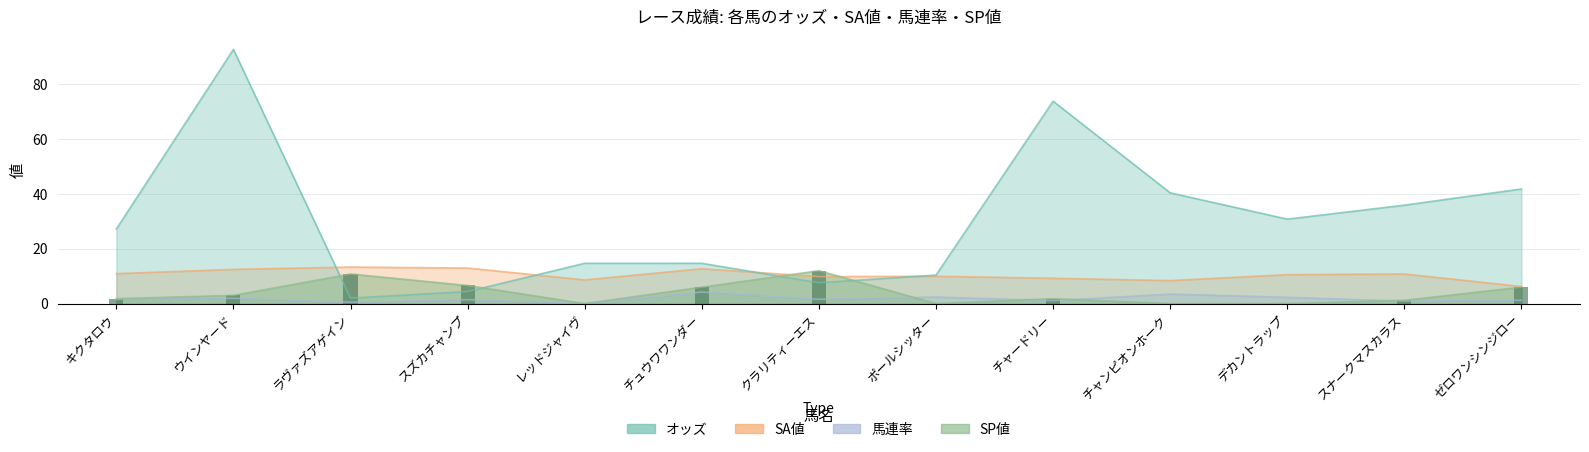

How many categories are shown in the chart?

13